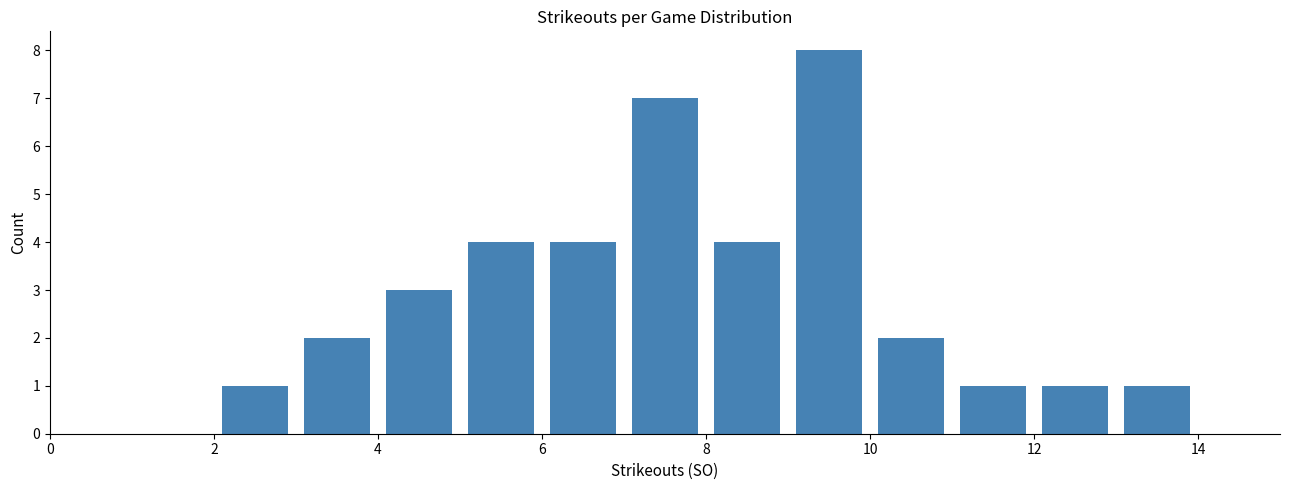

Reading left to right, list every bar in this chart as the range it spans on the x-axis followed by its height. The values are not printed on the chart, so give them approximately, as read against the axis.

0 to 1: 0
1 to 2: 0
2 to 3: 1
3 to 4: 2
4 to 5: 3
5 to 6: 4
6 to 7: 4
7 to 8: 7
8 to 9: 4
9 to 10: 8
10 to 11: 2
11 to 12: 1
12 to 13: 1
13 to 14: 1